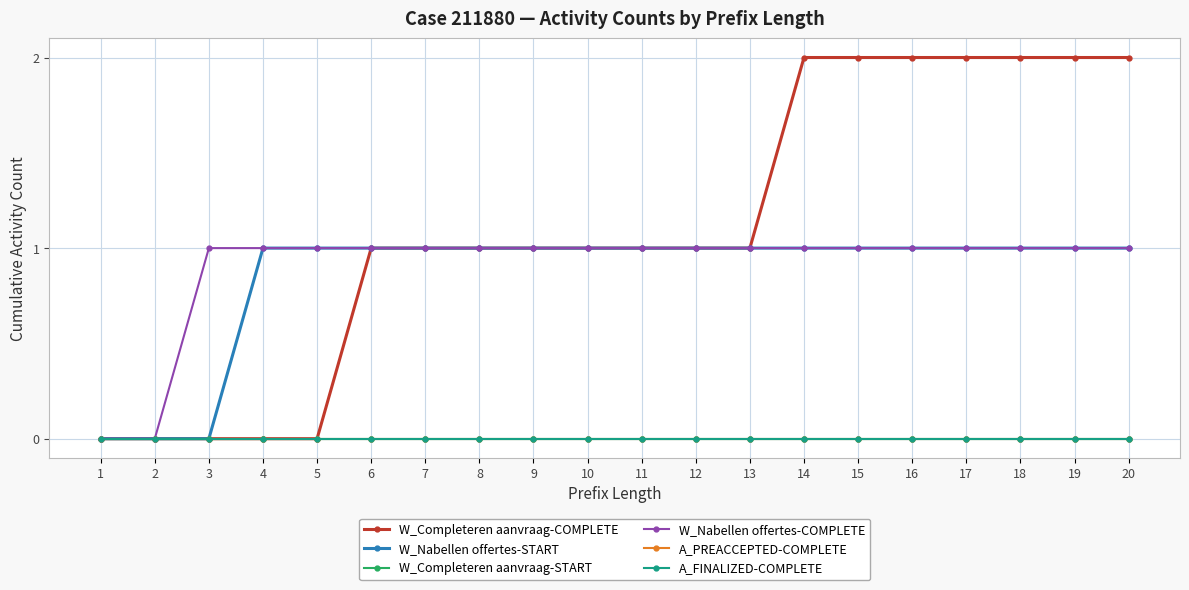

Reading left to right, transcribe all the data shown in this chart.

W_Completeren aanvraag-COMPLETE: 0	0	0	0	0	1	1	1	1	1	1	1	1	2	2	2	2	2	2	2
W_Nabellen offertes-START: 0	0	0	1	1	1	1	1	1	1	1	1	1	1	1	1	1	1	1	1
W_Completeren aanvraag-START: 0	0	0	0	0	0	0	0	0	0	0	0	0	0	0	0	0	0	0	0
W_Nabellen offertes-COMPLETE: 0	0	1	1	1	1	1	1	1	1	1	1	1	1	1	1	1	1	1	1
A_PREACCEPTED-COMPLETE: 0	0	0	0	0	0	0	0	0	0	0	0	0	0	0	0	0	0	0	0
A_FINALIZED-COMPLETE: 0	0	0	0	0	0	0	0	0	0	0	0	0	0	0	0	0	0	0	0